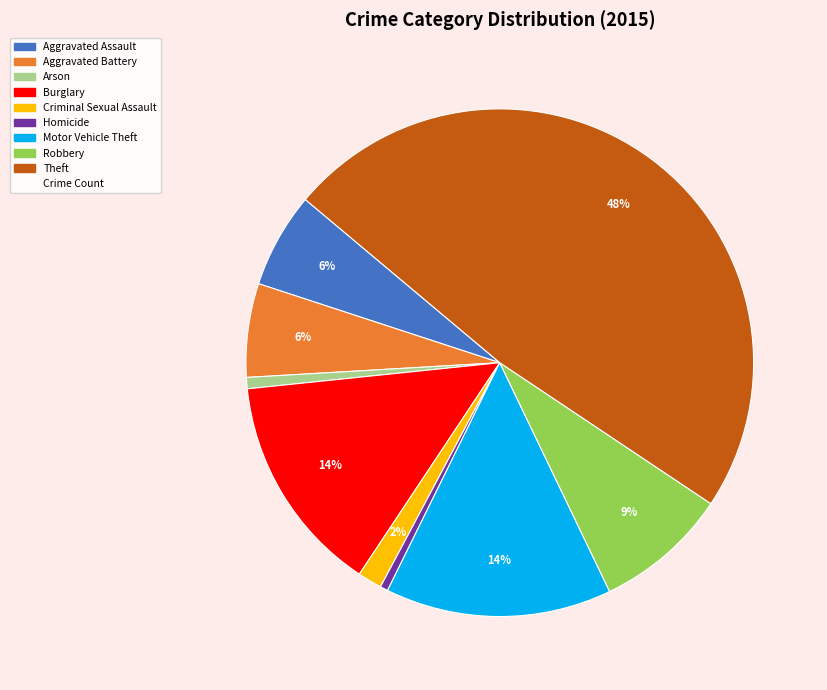

Does any single category account for the majority?

No